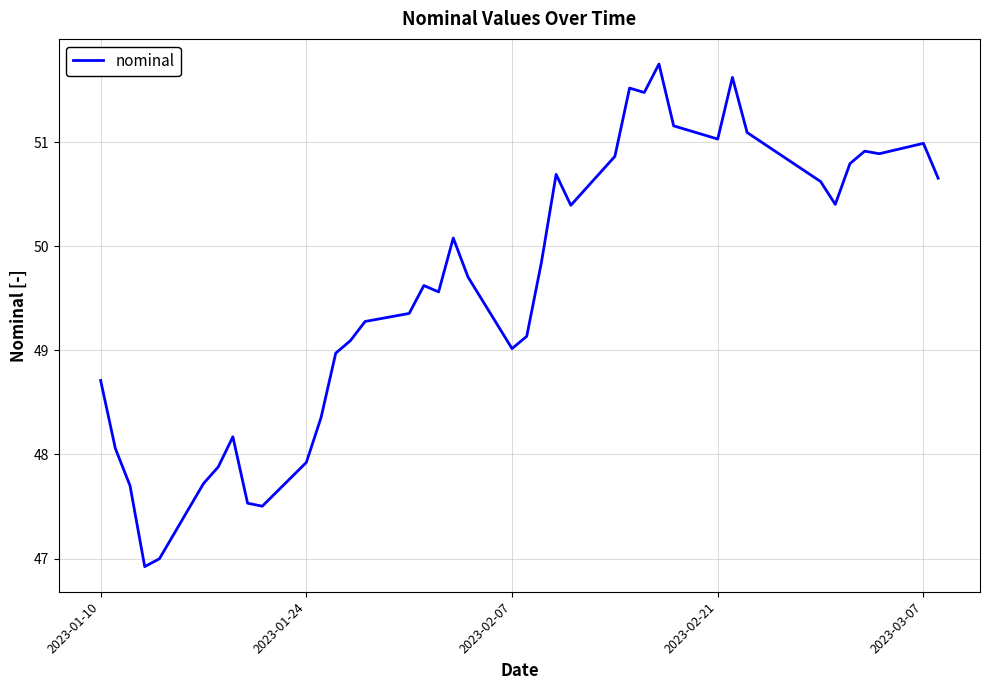

What is the greatest value displayed?

51.8